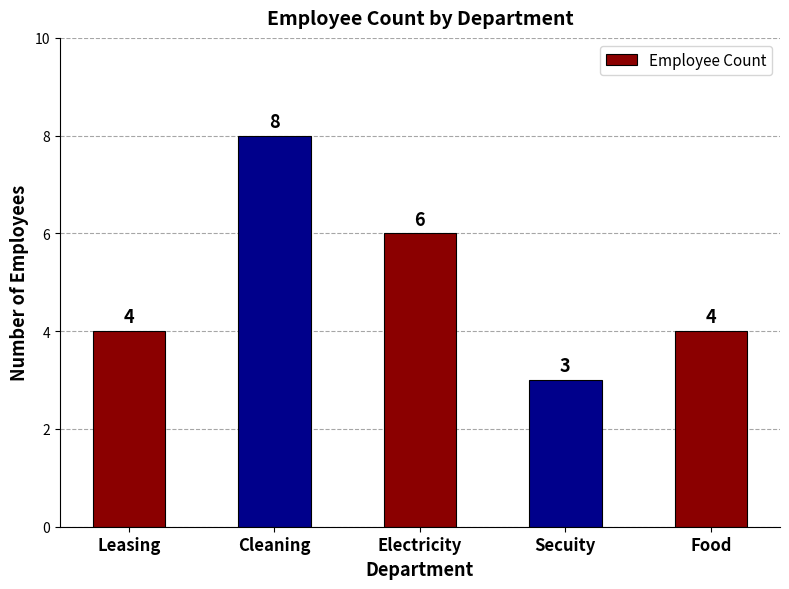

At which category does the chart reach its peak across all series?

Cleaning